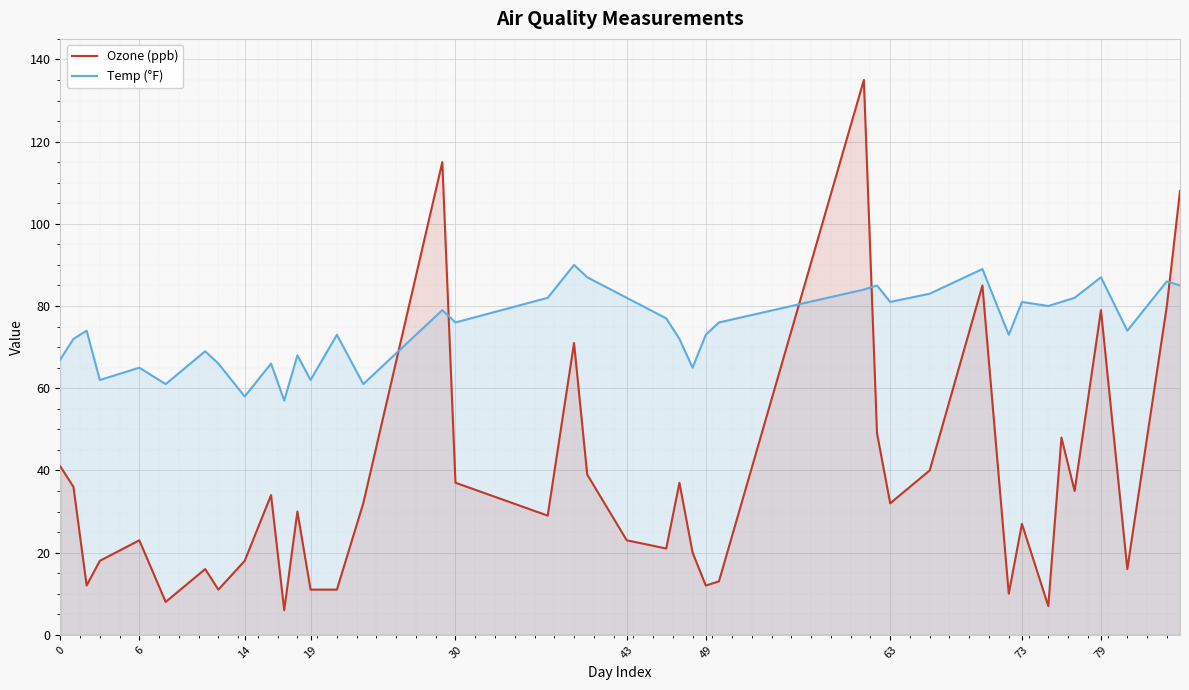

How many series are shown in this chart?

2